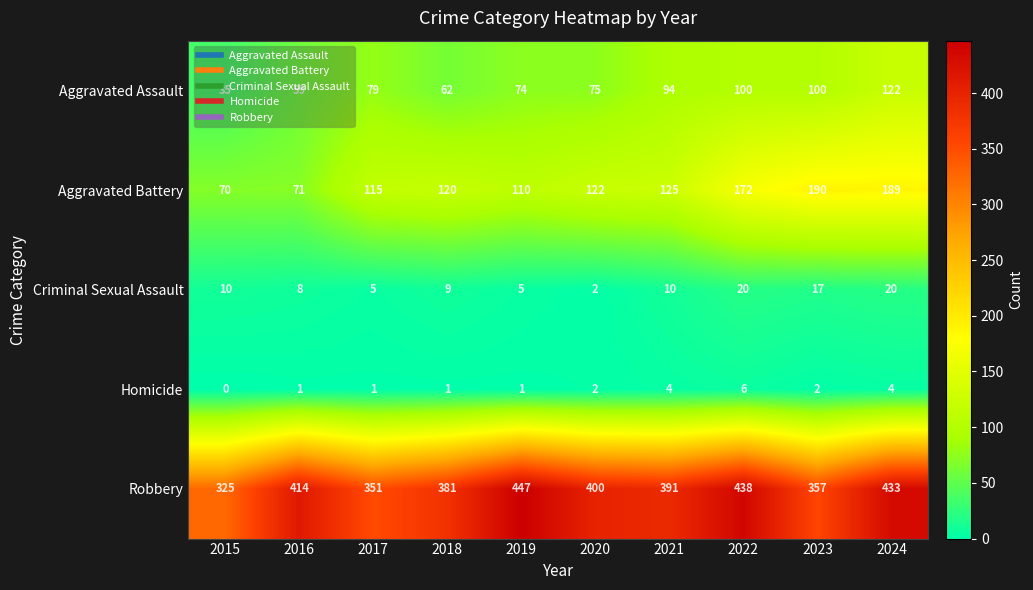

What is the spread (max minus min) of values at 2015?

325